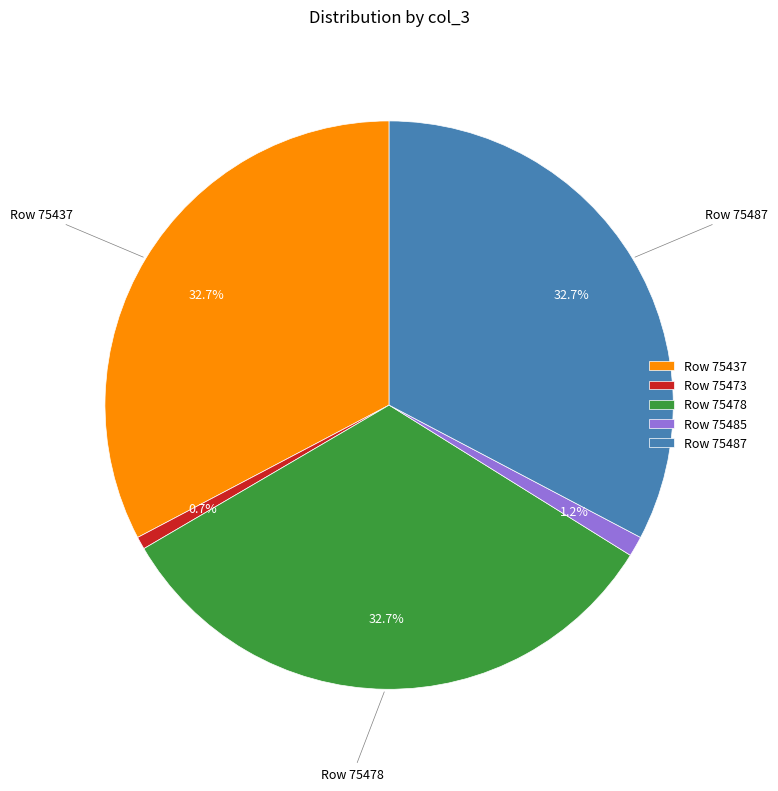

How many segments does this pie chart have?

5